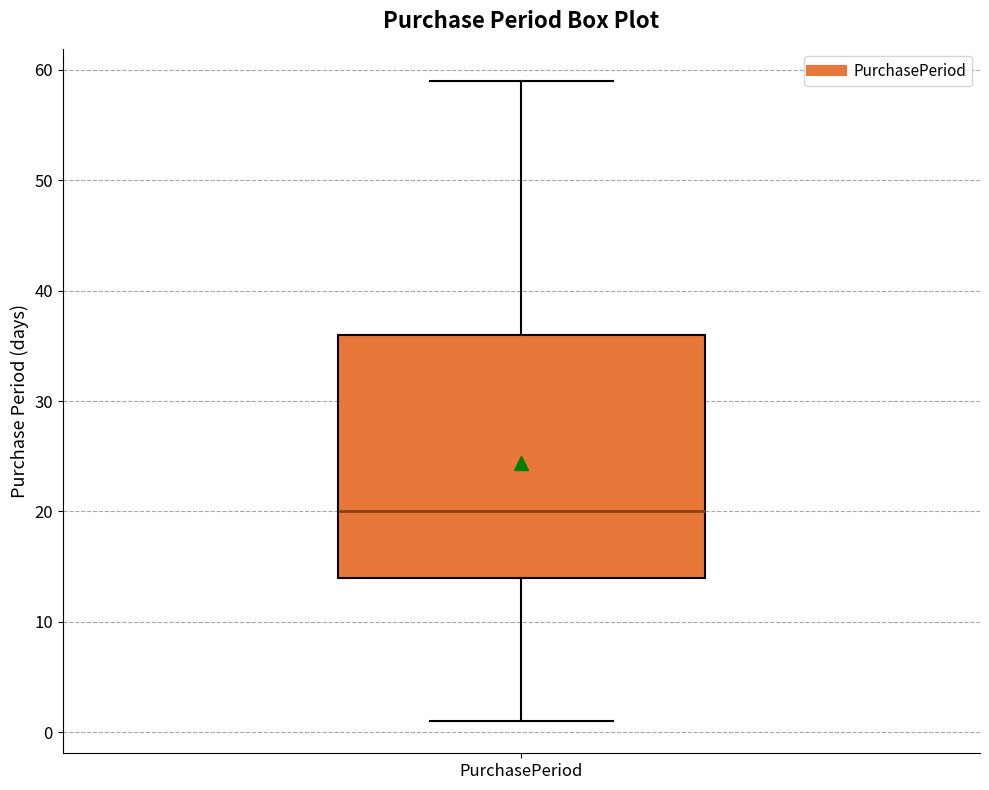

Where does the upper whisker of the box for PurchasePeriod end on the y-axis? The values are not printed on the chart, so give them approximately, as read against the axis.

59